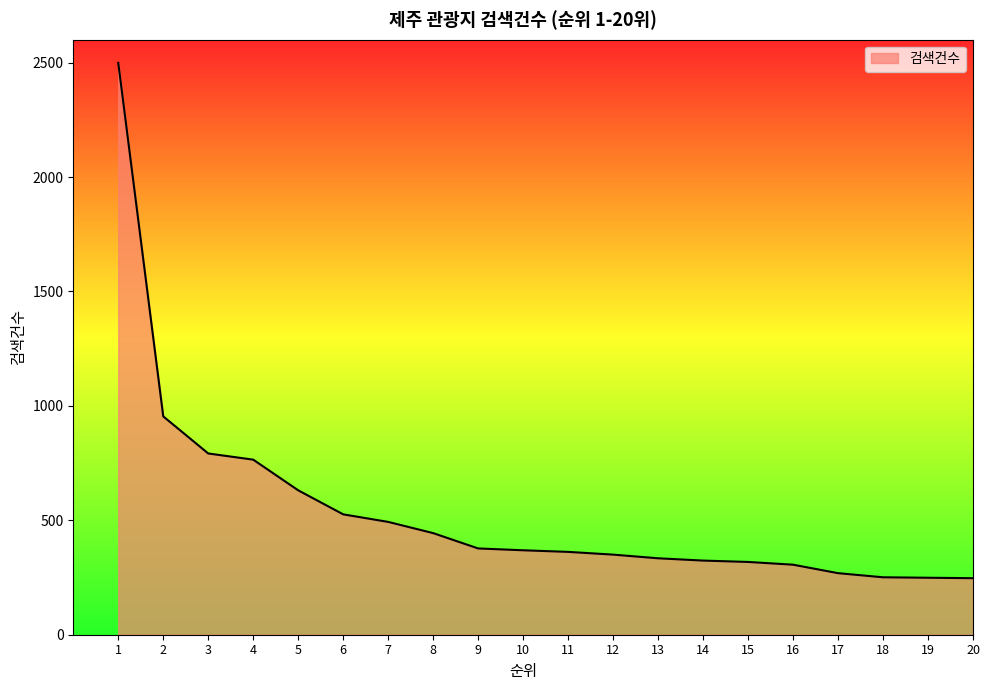

Is it true that the value at 9 is 377?

True